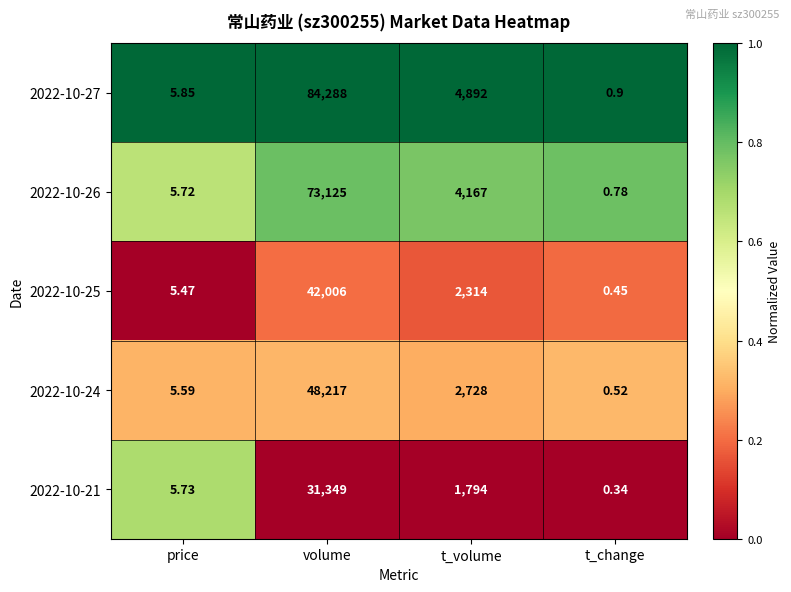

At how many categories does at least one series exceed 0?

4